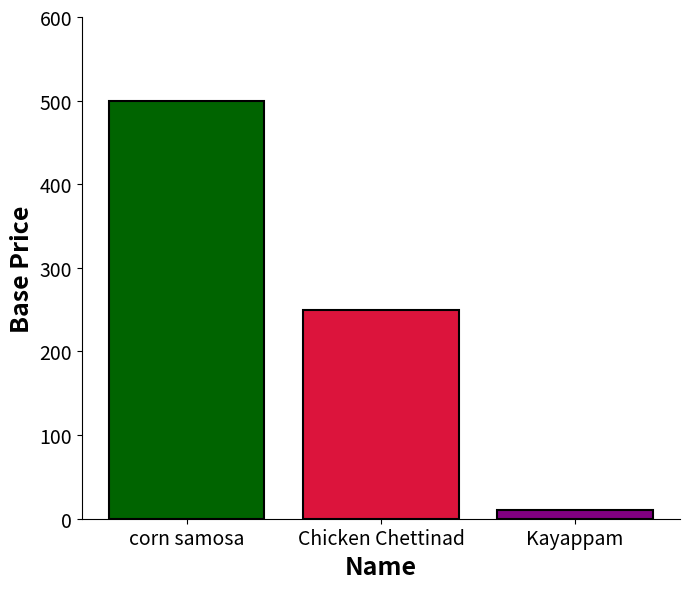

What is the greatest value displayed?

500